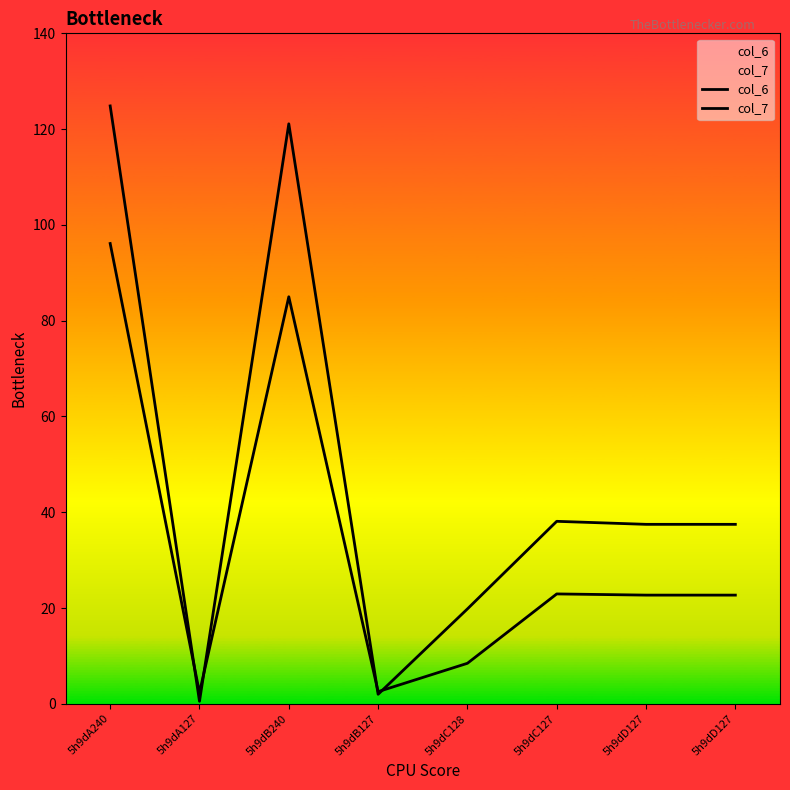

Rank the series at 5h9dA240 from highest to lowest value.

col_6, col_7